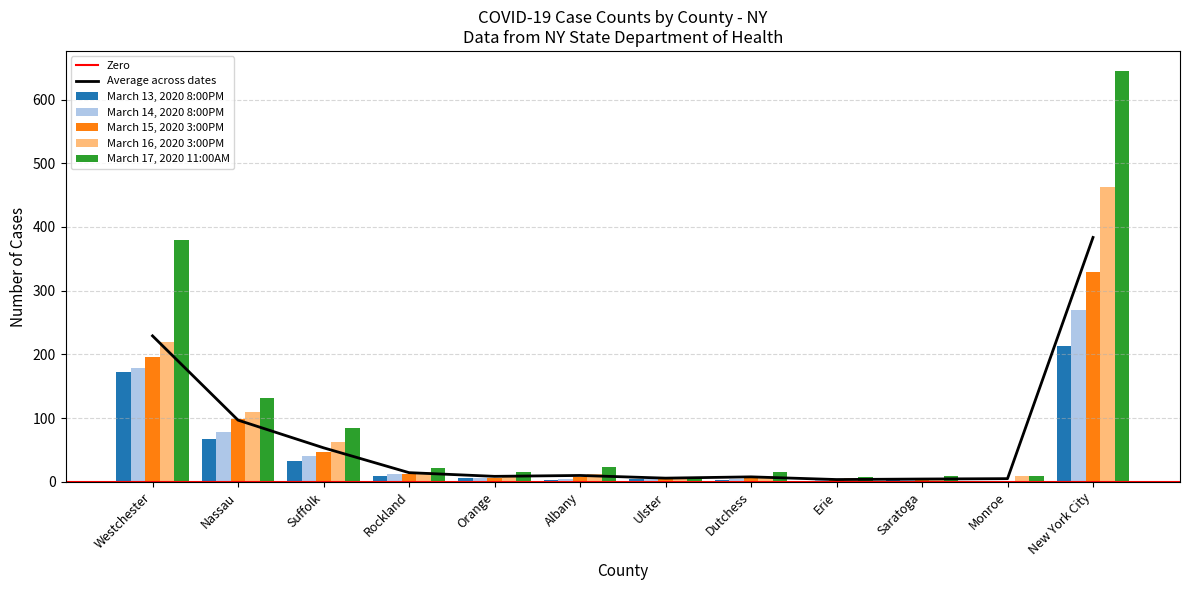

What is the difference between the highest and lowest values at New York City?

431